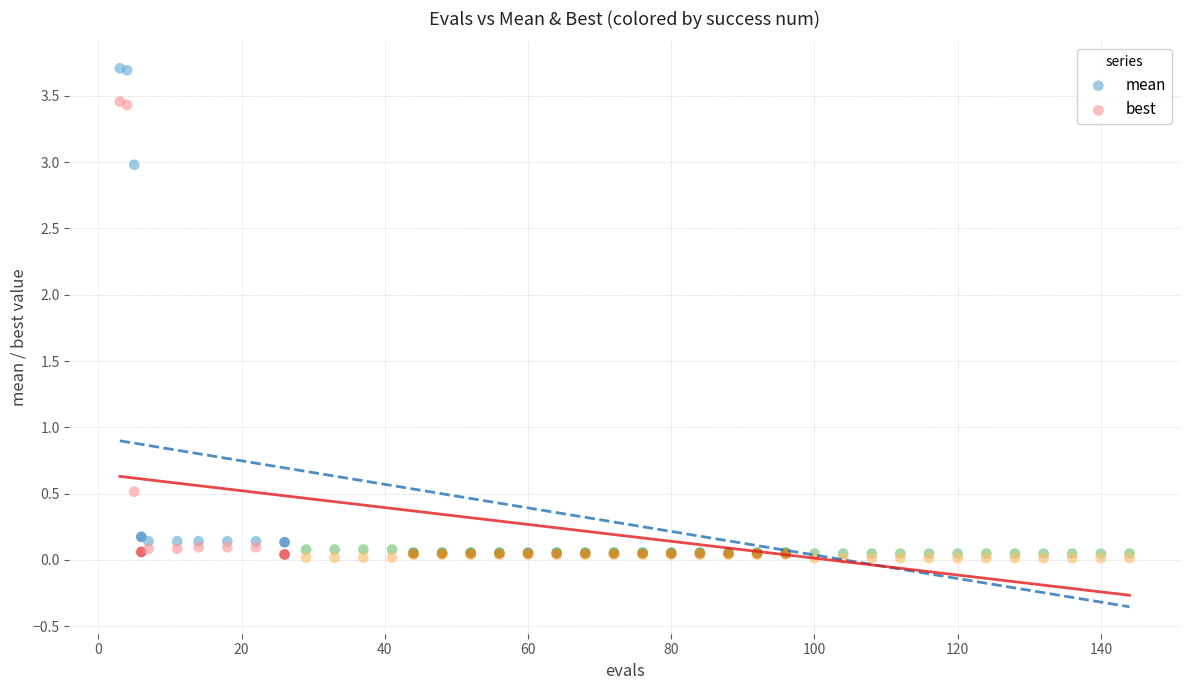

Across all series, what Y value is closest to 1?

0.5